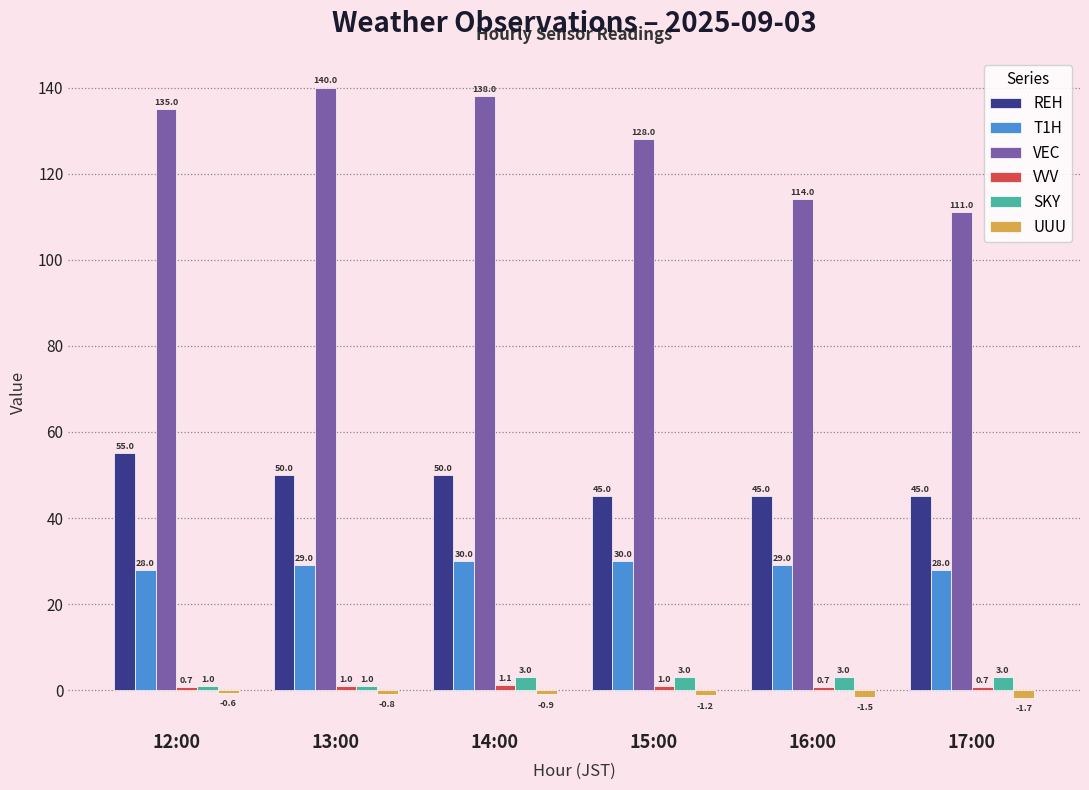

Are the bars grouped side by side (vs. stacked)?

Yes